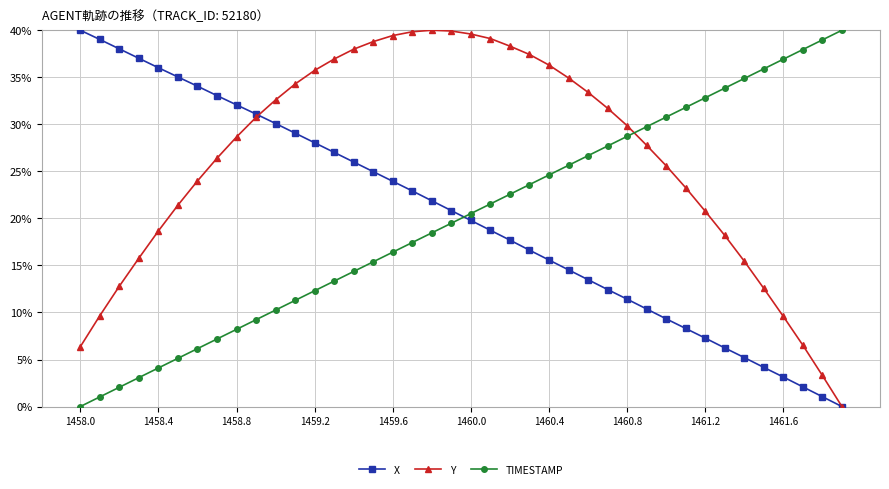

Which series has the largest total across all categories?

Y